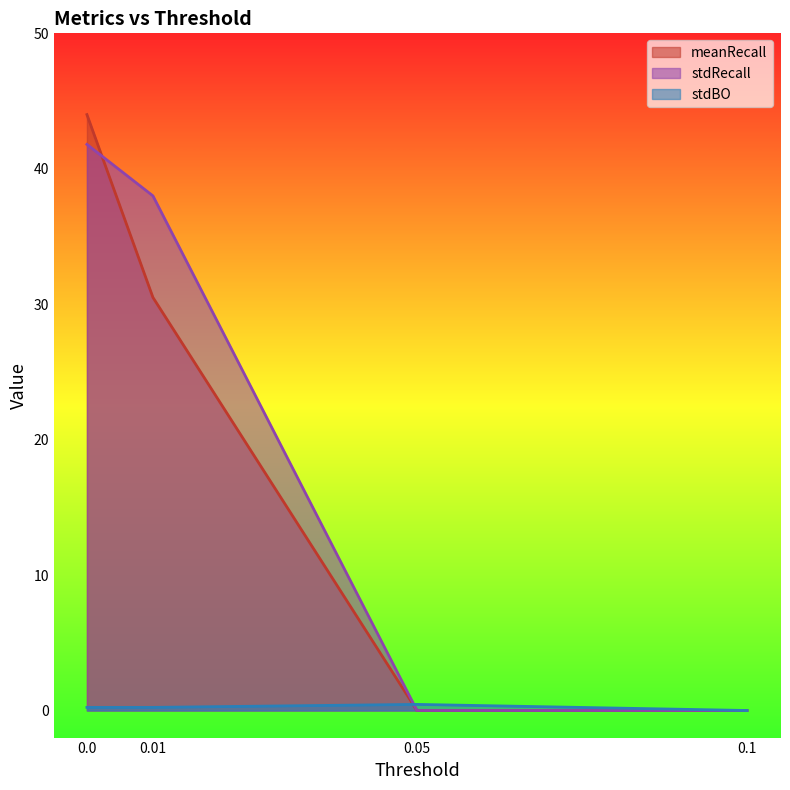

Is it true that stdBO equals 0.4 at 0.01?

False